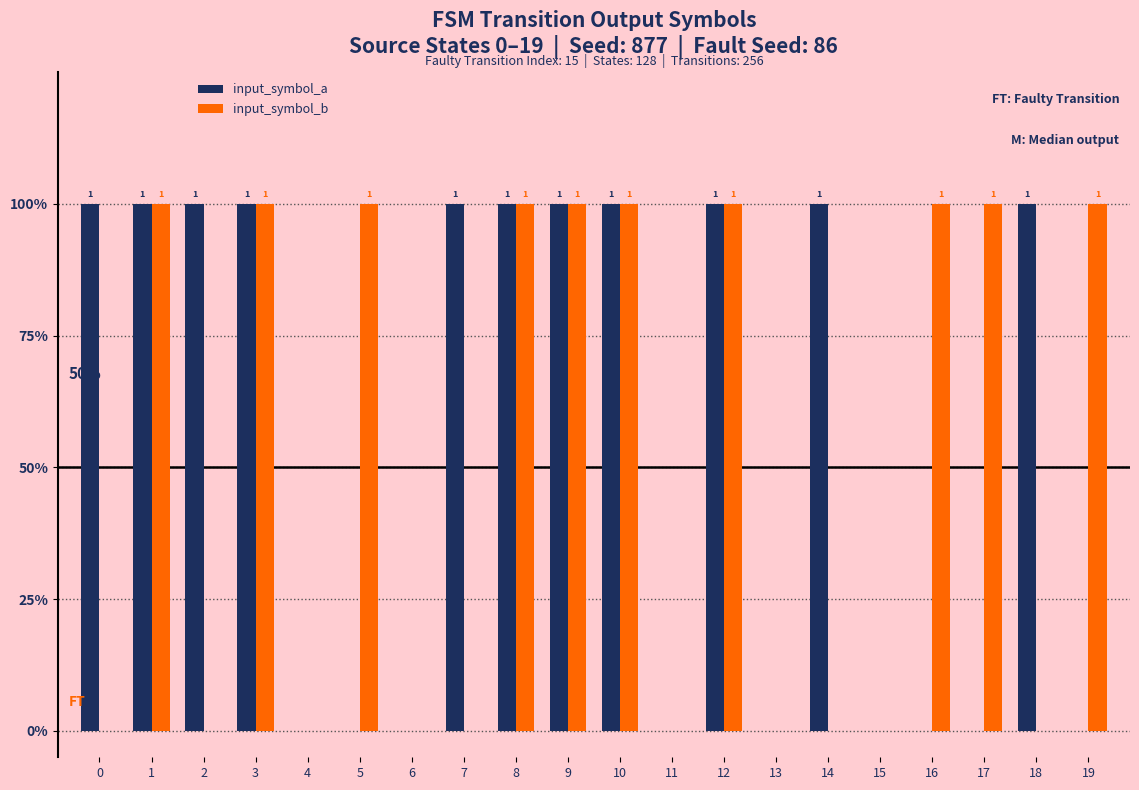

What is the difference between the second highest and minimum values in the input_symbol_a series?

1